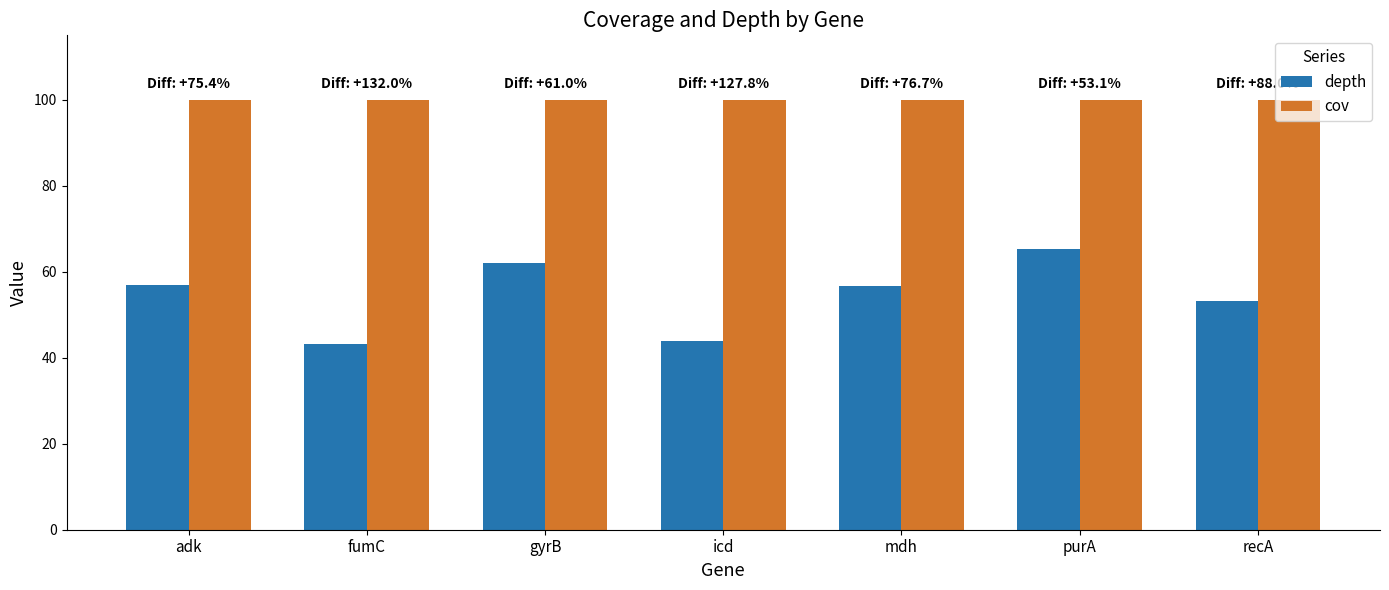

What is the difference between the maximum and minimum values in the depth series?

22.2